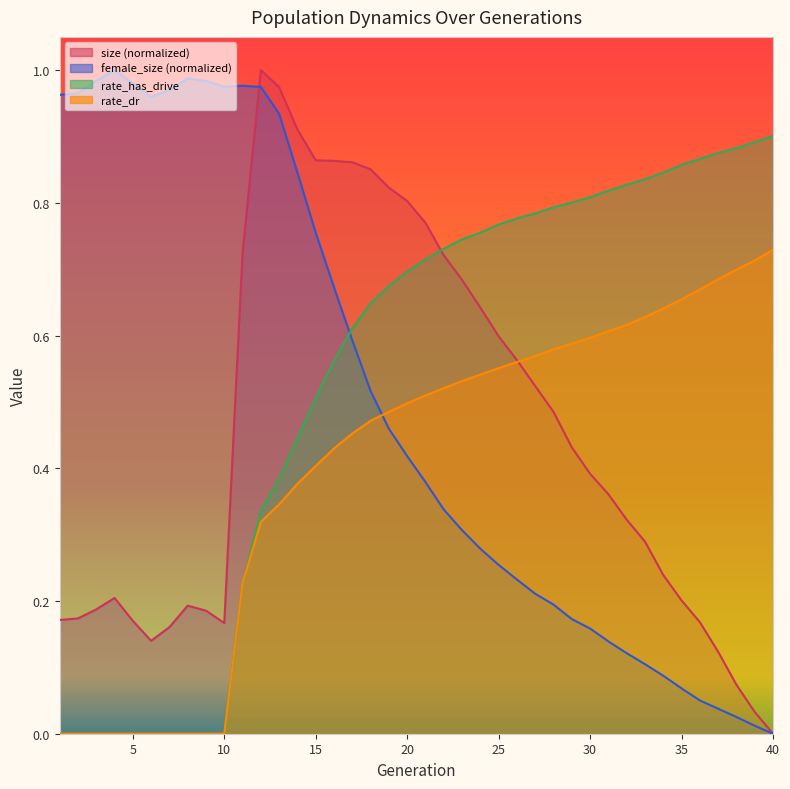

How many lines are shown in the chart?

4